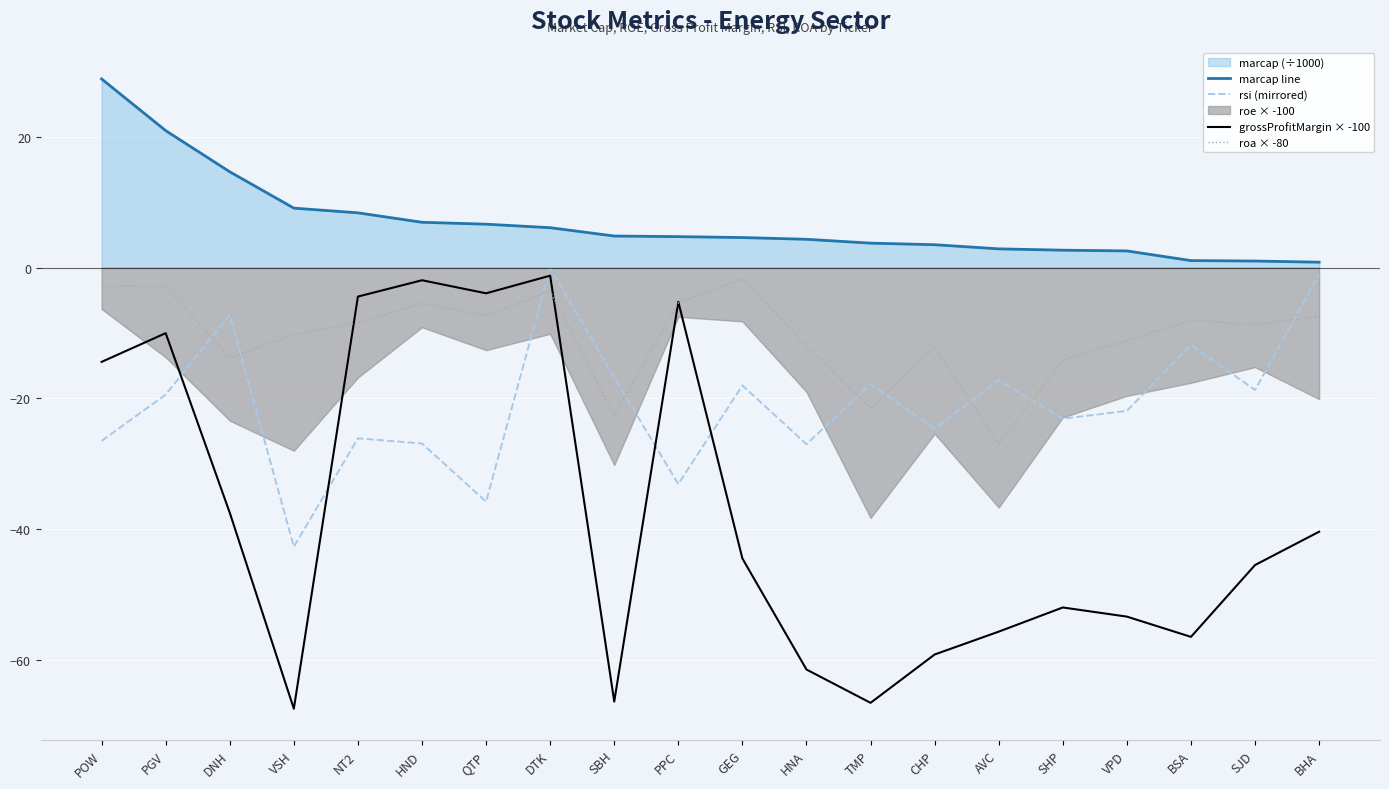

Is the value of marcap line at HNA greater than the value of roa × -80 at DTK?

Yes